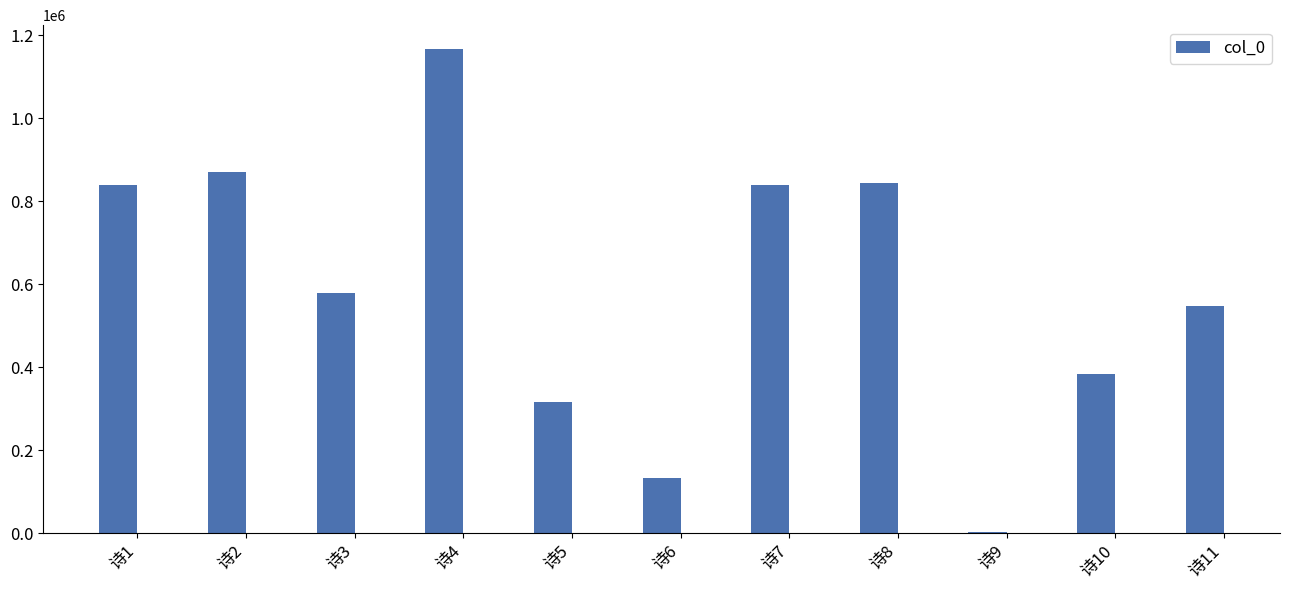

The value at 诗2 is 869678. True or false?

True